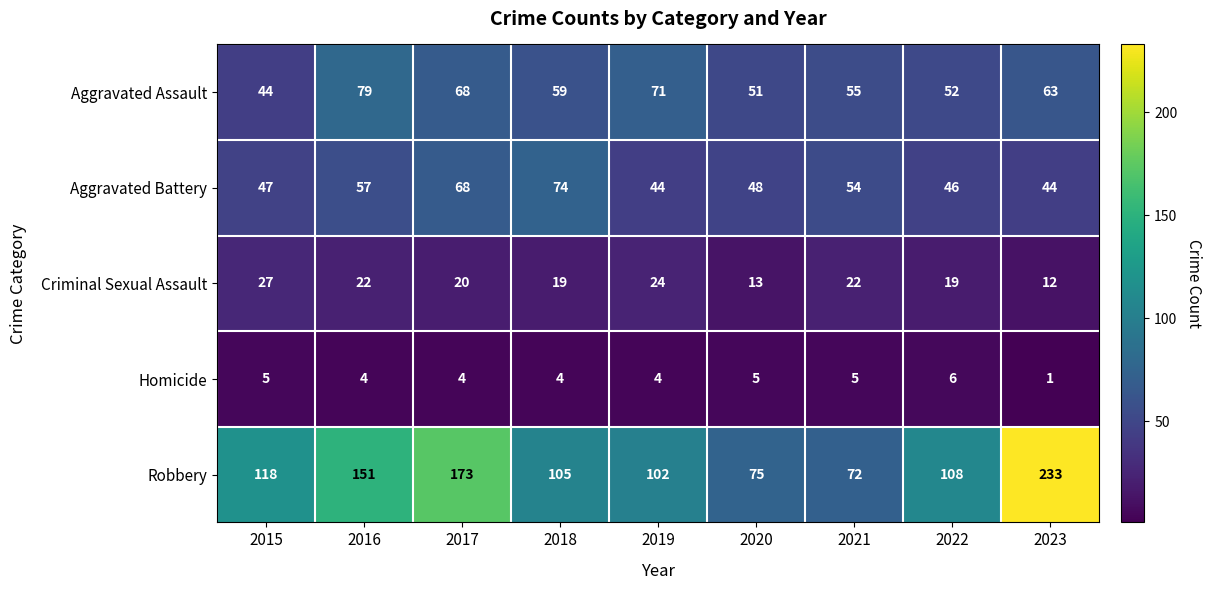

What is the maximum value for Aggravated Assault?

79